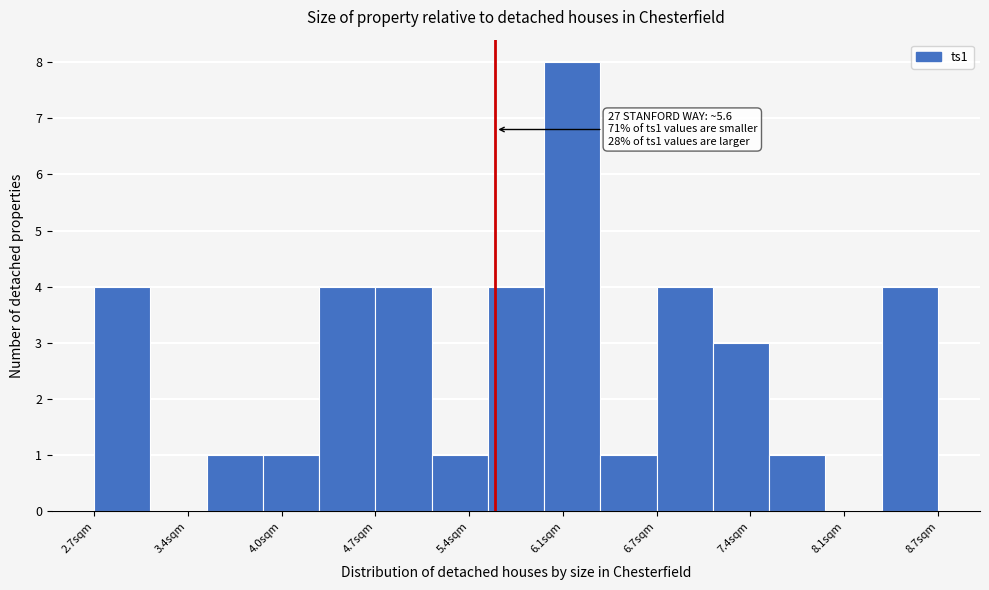

Over which range of the x-axis is the bar tallest?

5.9 to 6.3